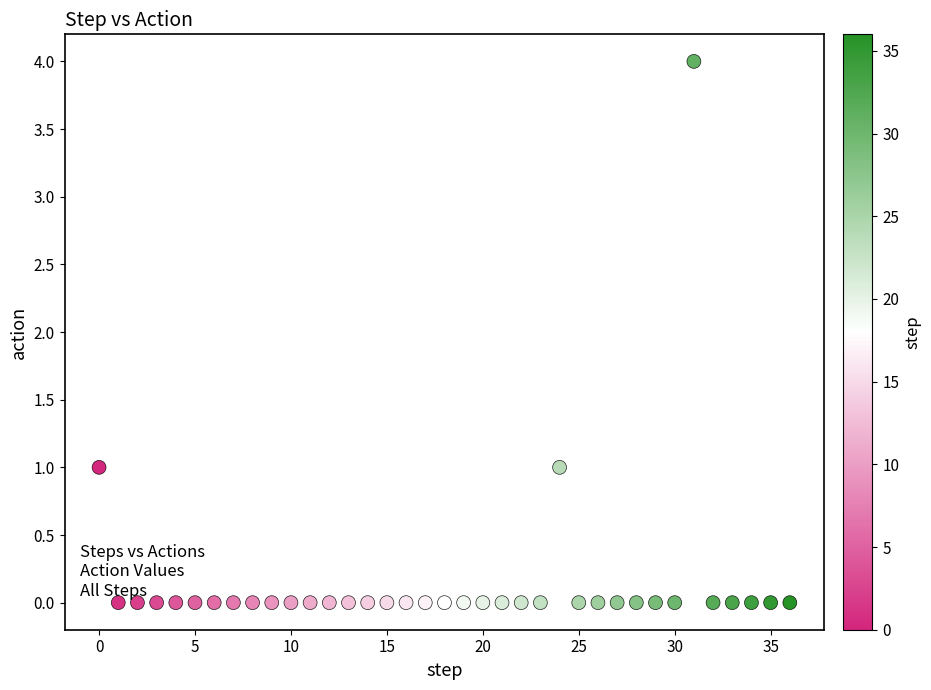

How many points are shown in the scatter plot?

37